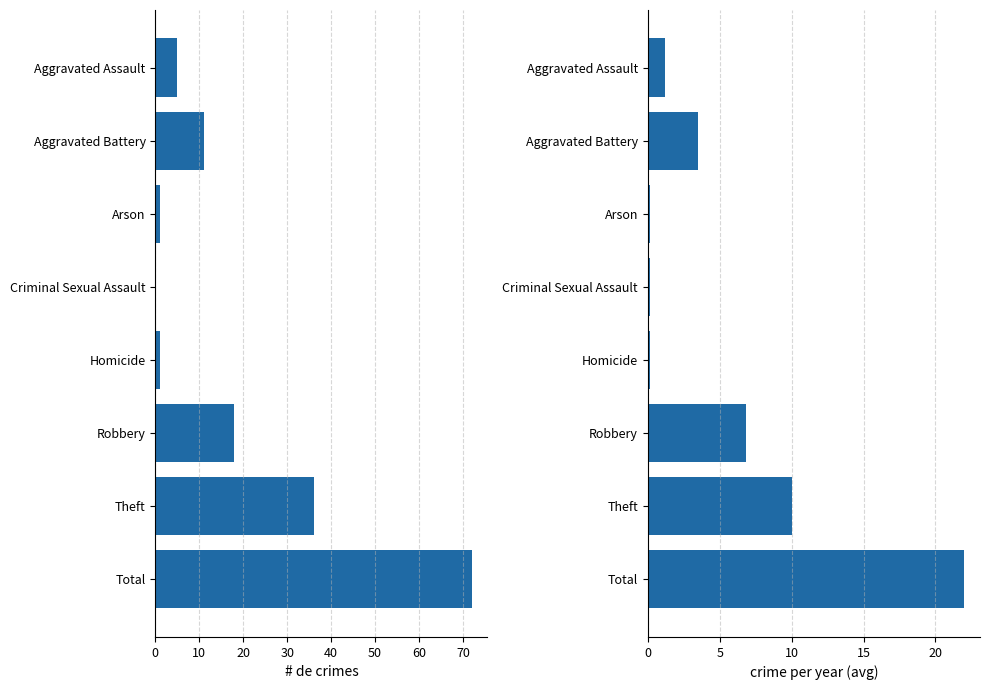

What is the difference between the maximum and minimum values in the Annual Average series?

21.8